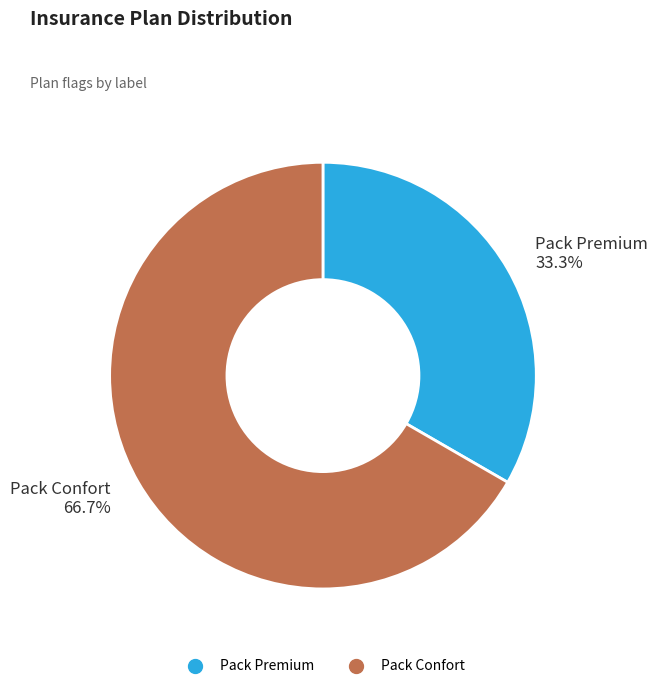

To the nearest percent, what portion does Pack Premium represent?

33%